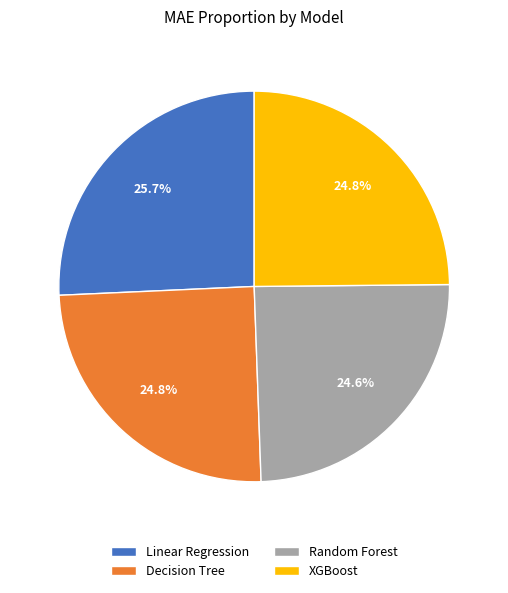

To the nearest percent, what percentage of the pie is XGBoost?

25%